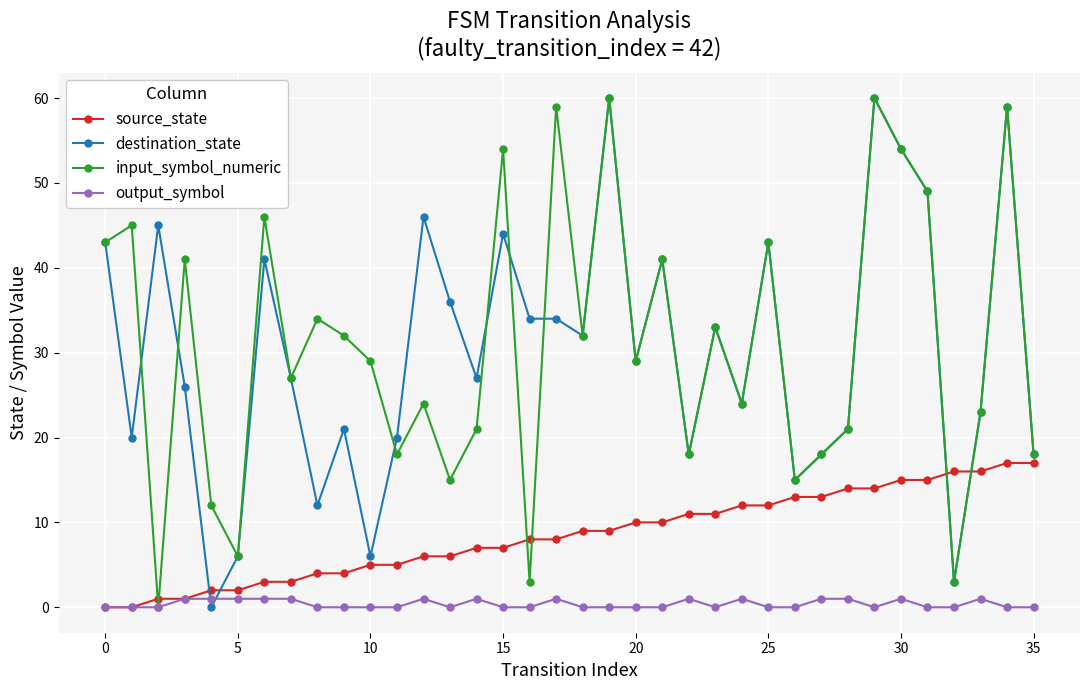

How many interior local valleys does the input_symbol_numeric series have?

12